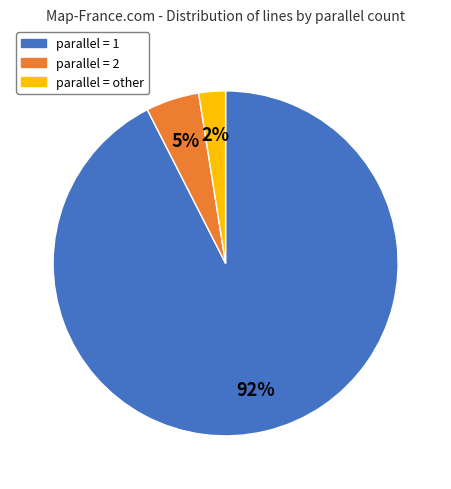

True or false: parallel = other accounts for 2% of the total.

True